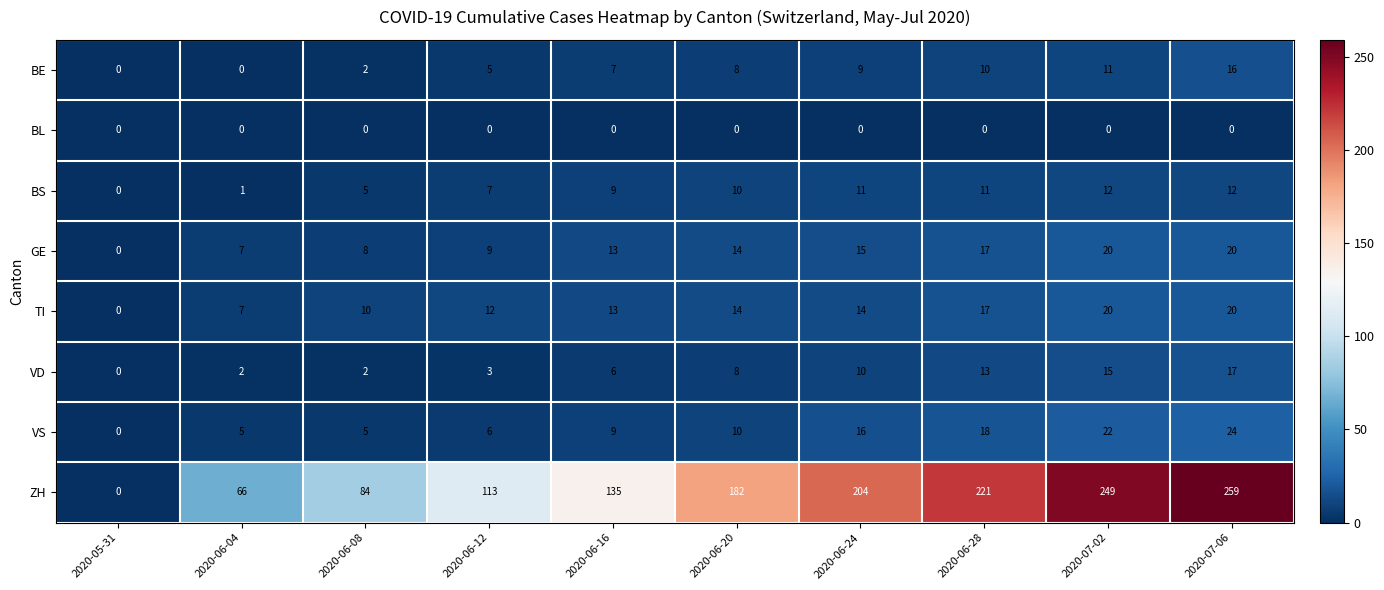

Count the TI values in the range 10 to 17.

6